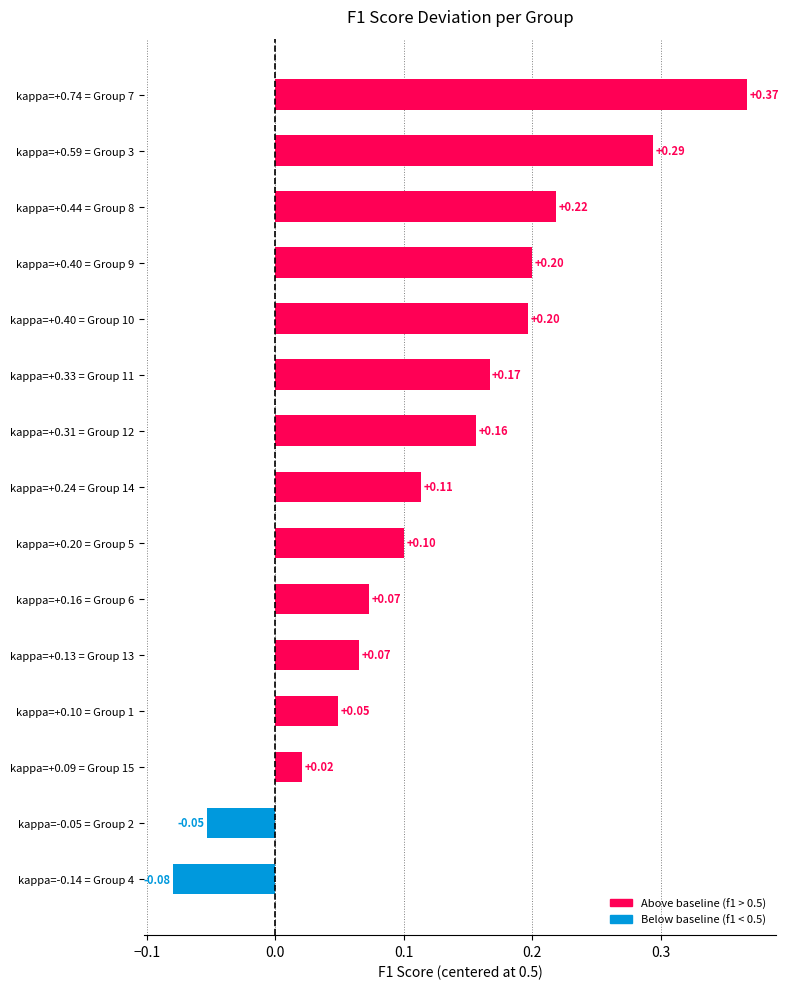

What is the sum of all values?

1.9